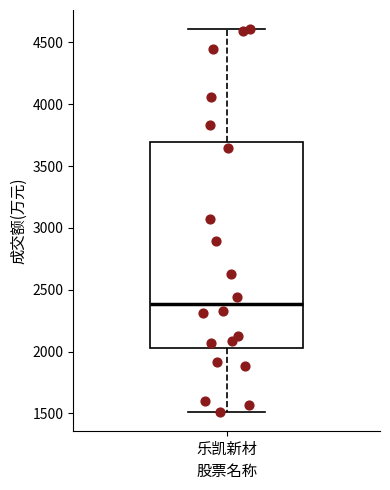

Transcribe this box plot: give where the median line is, the range the box spans, and where the two whiskers end, as read against the y-axis. The values are not printed on the chart, so give them approximately, as read against the axis.

median 2400, box 2050 to 3700, whiskers 1500 to 4600